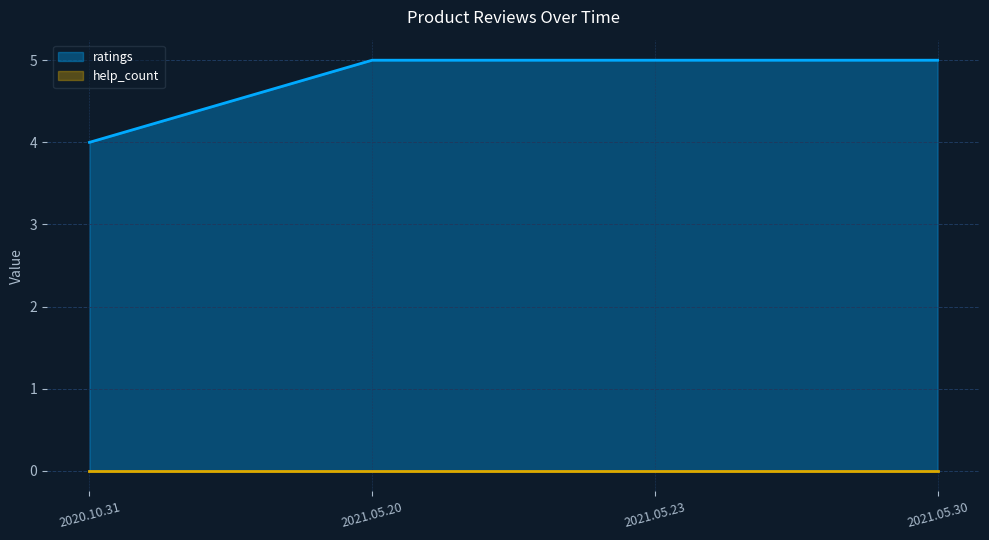

What is the difference between the second highest and minimum values?

1